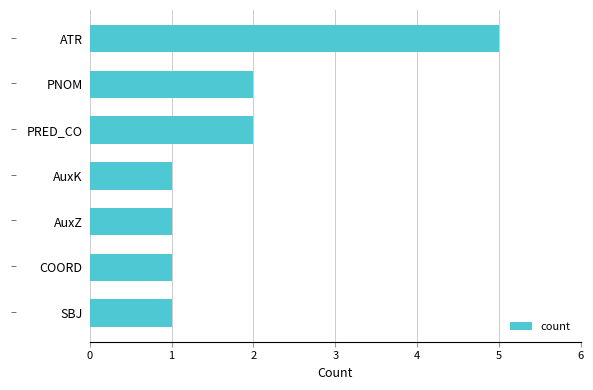

Reading bottom to top, list all the values displayed in this chart.

1	1	1	1	2	2	5